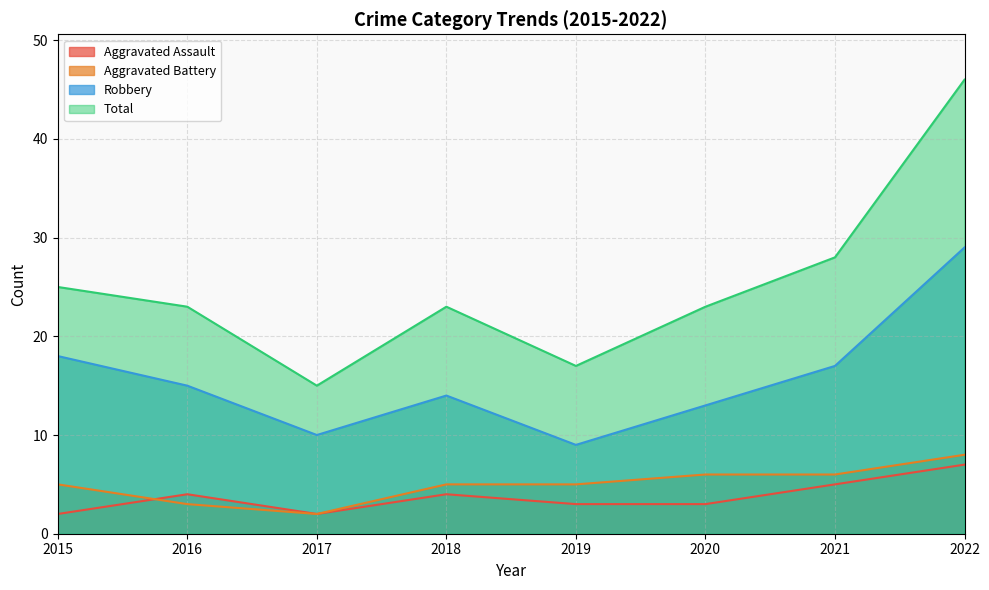

At how many categories does at least one series exceed 39?

1